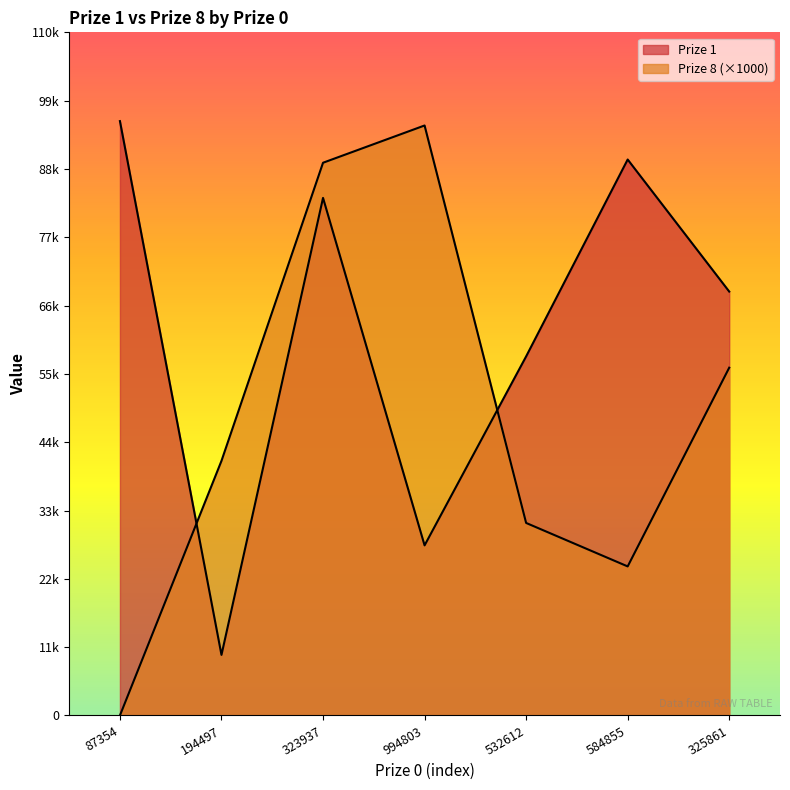

What position from the right is 532612?

3